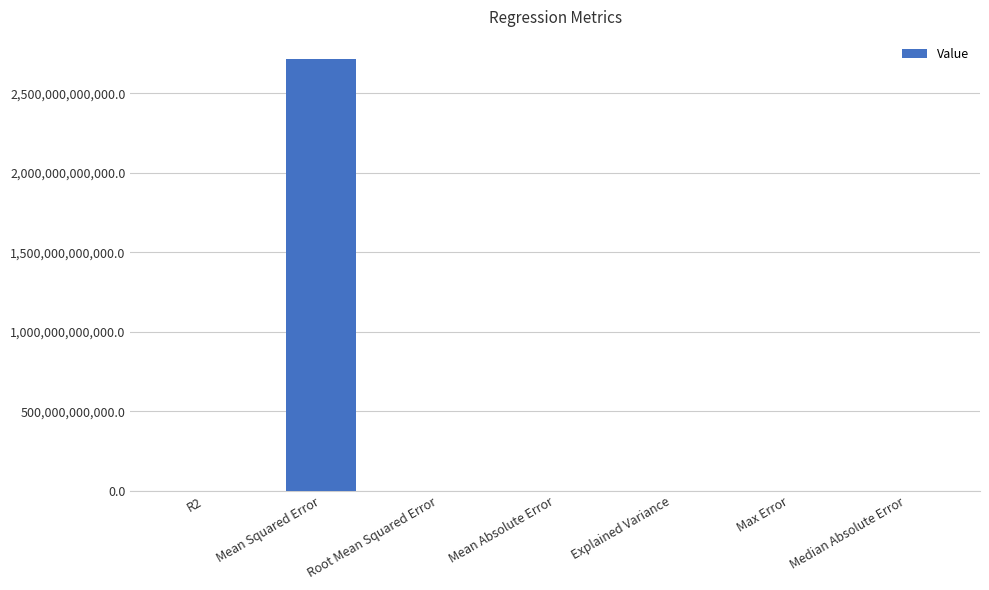

Which label corresponds to the largest value in the chart?

Mean Squared Error